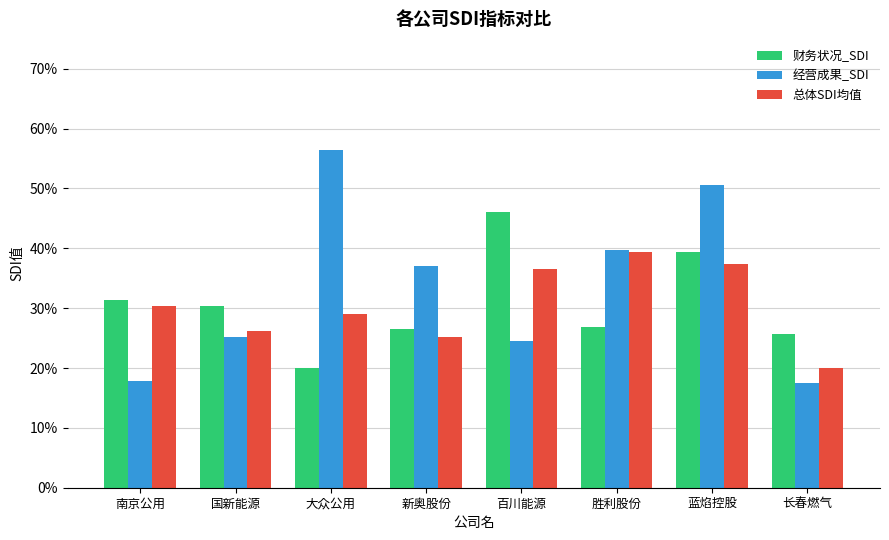

Does the chart contain stacked bars?

No